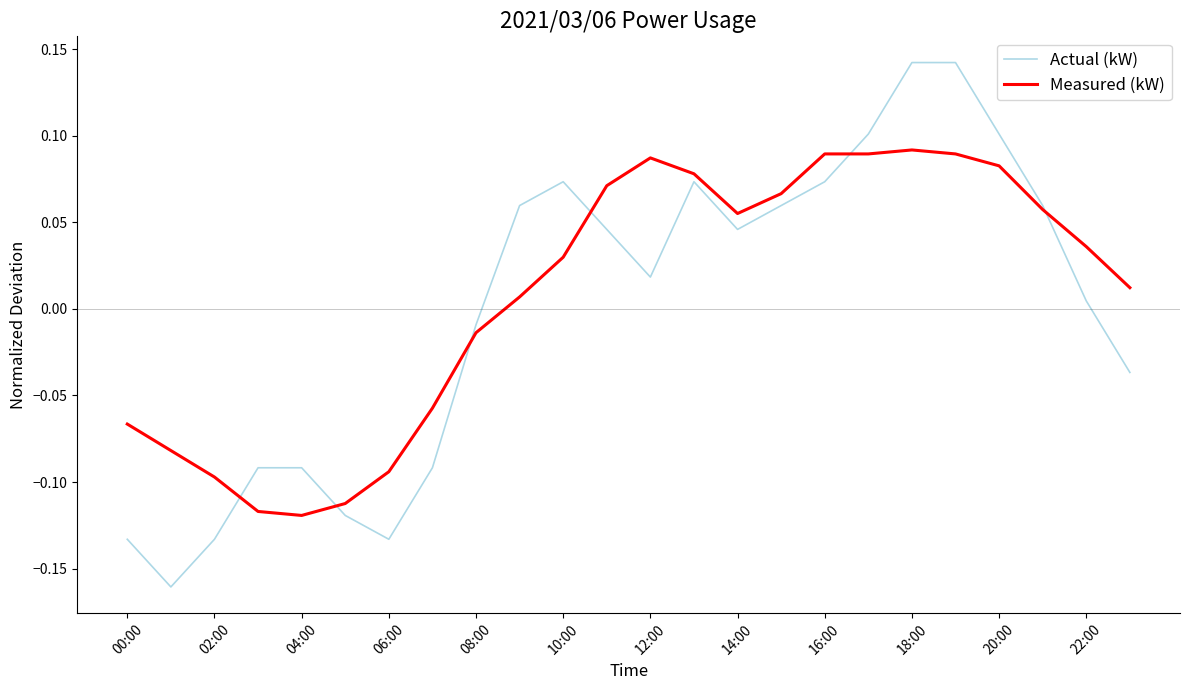

Rank the series by their maximum value, from highest to lowest.

Actual (kW), Measured (kW)